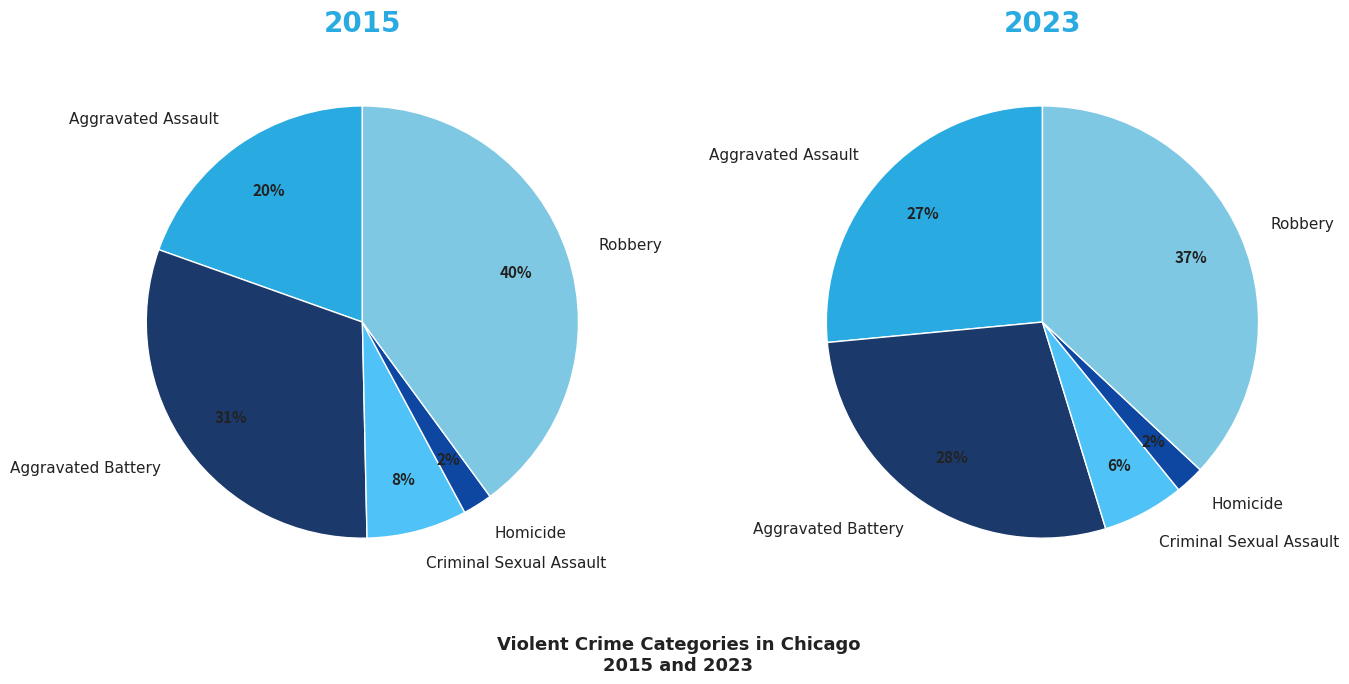

Count the number of slices in the pie.

5